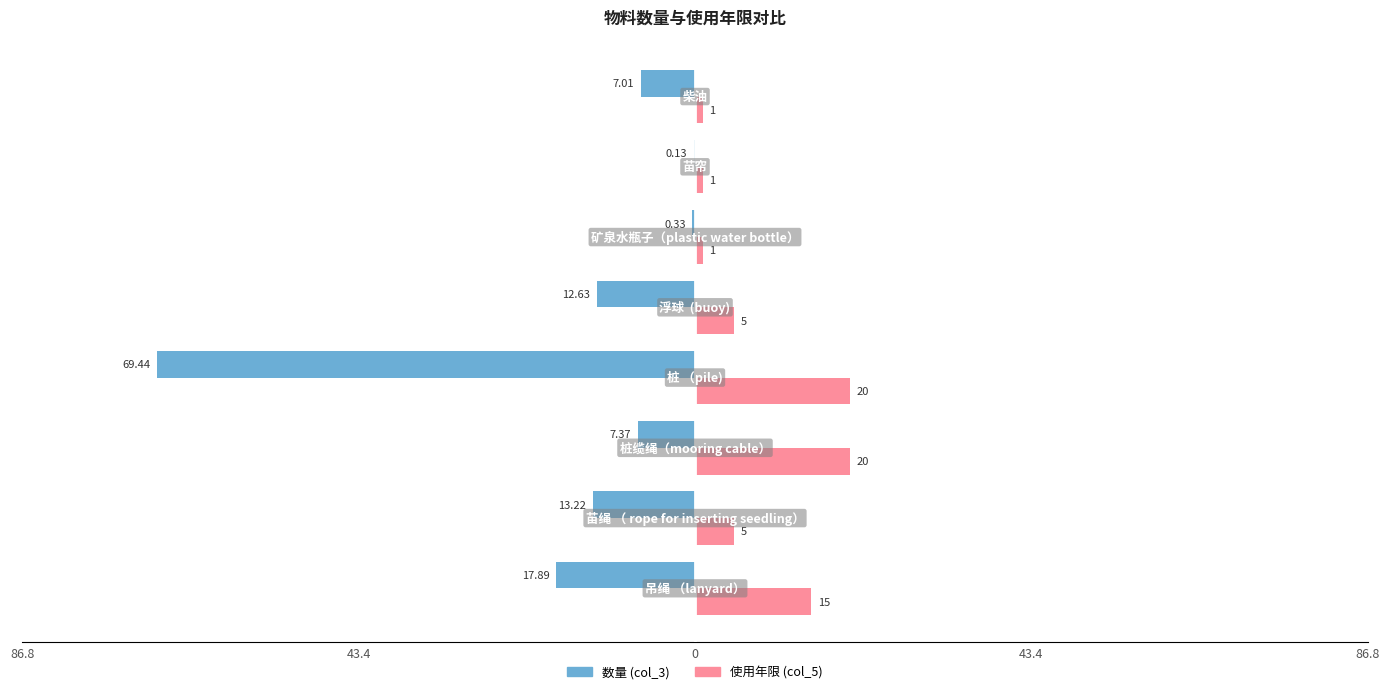

What are all the series names shown in the legend?

数量 (col_3), 使用年限 (col_5)